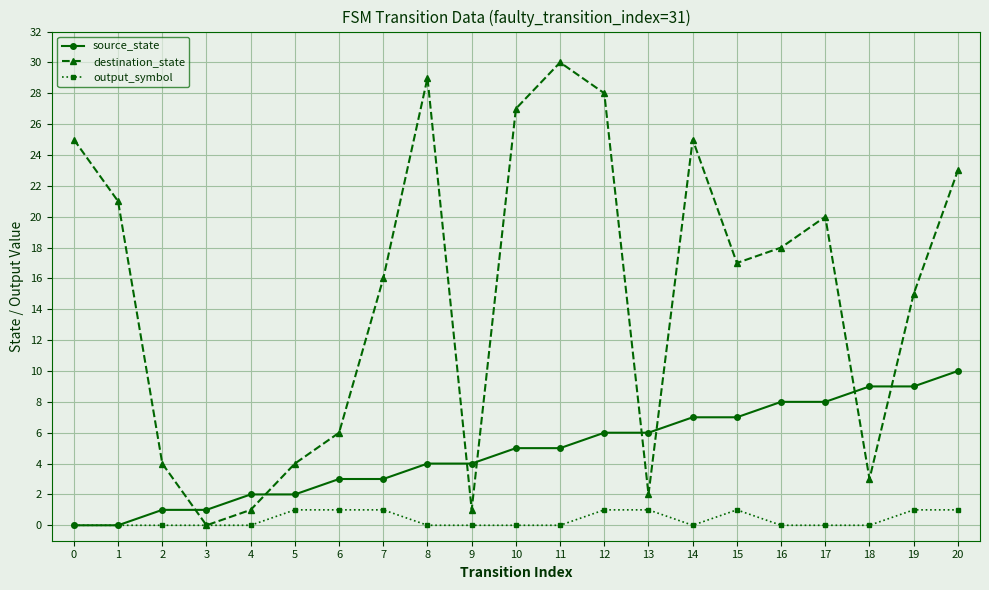

At which label is destination_state closest to 15?

19